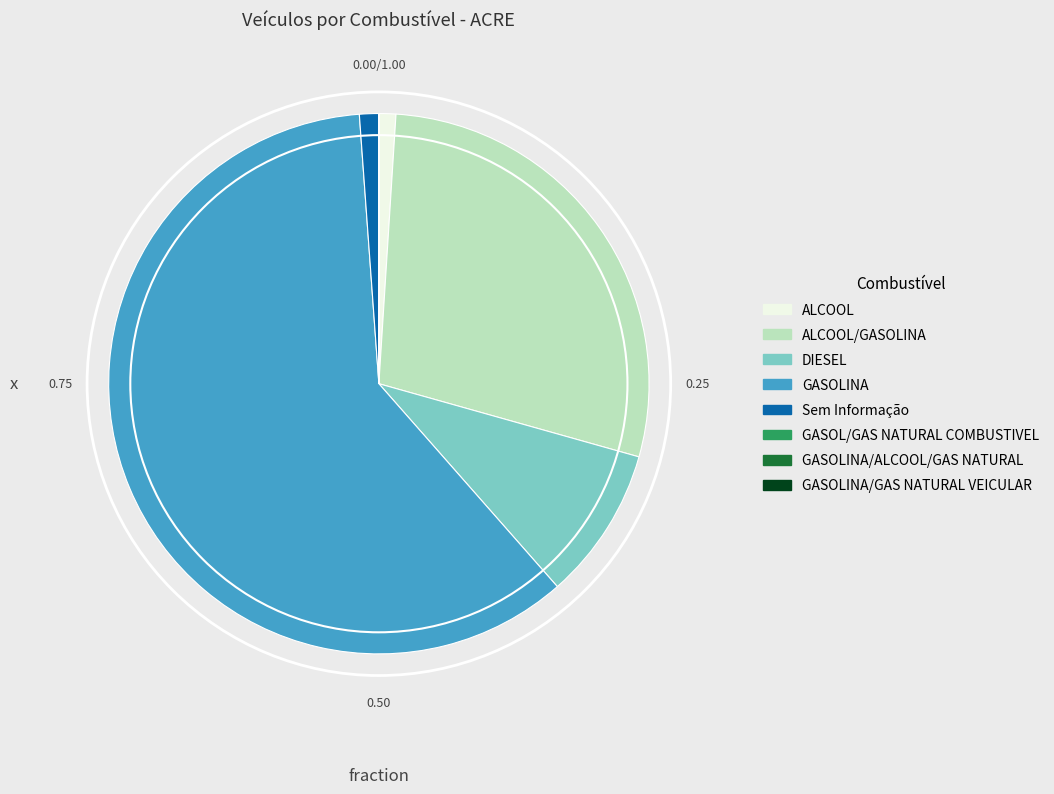

Is there any slice that represents more than half of the pie?

Yes